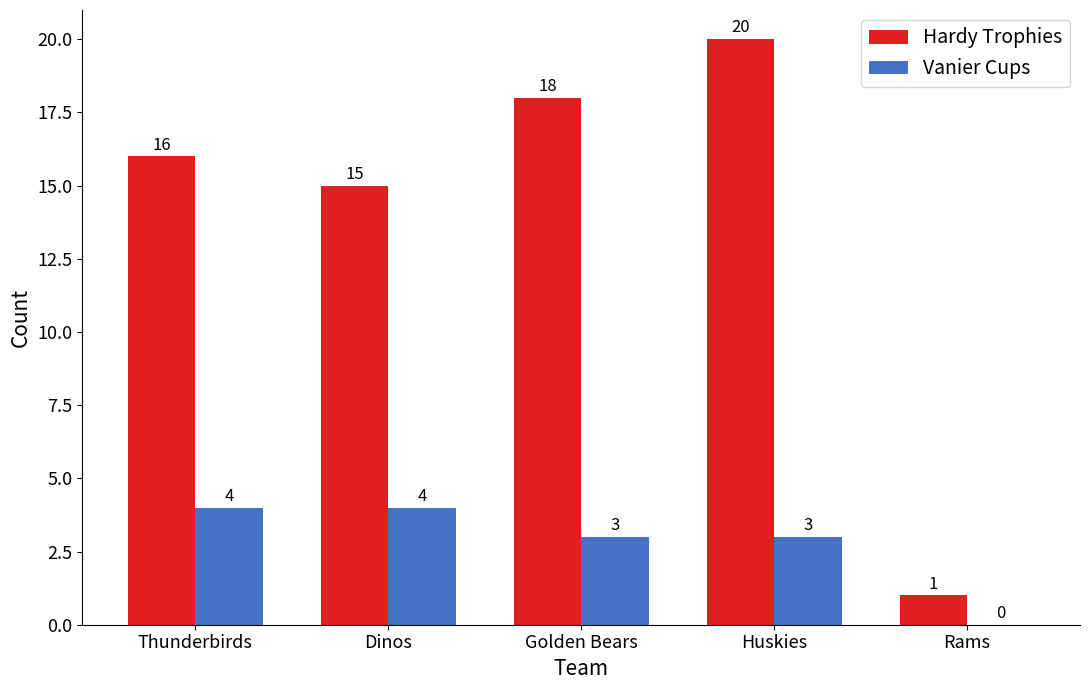

What is the maximum value shown in the chart?

20